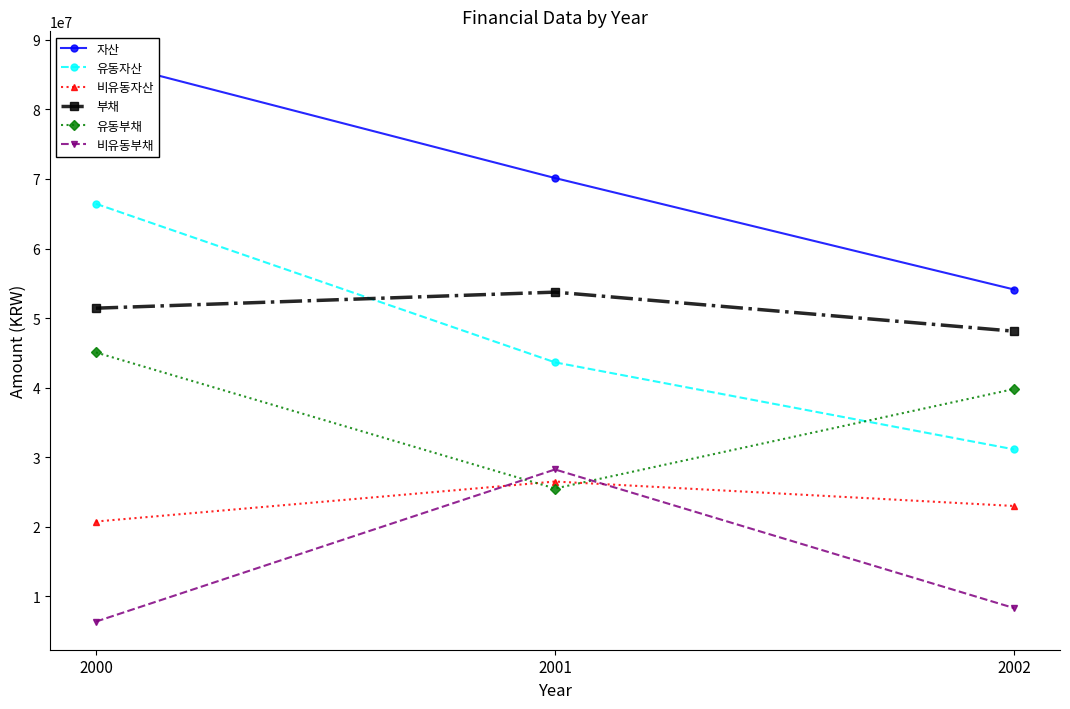

What is the total value across all series at 2002?

204452424